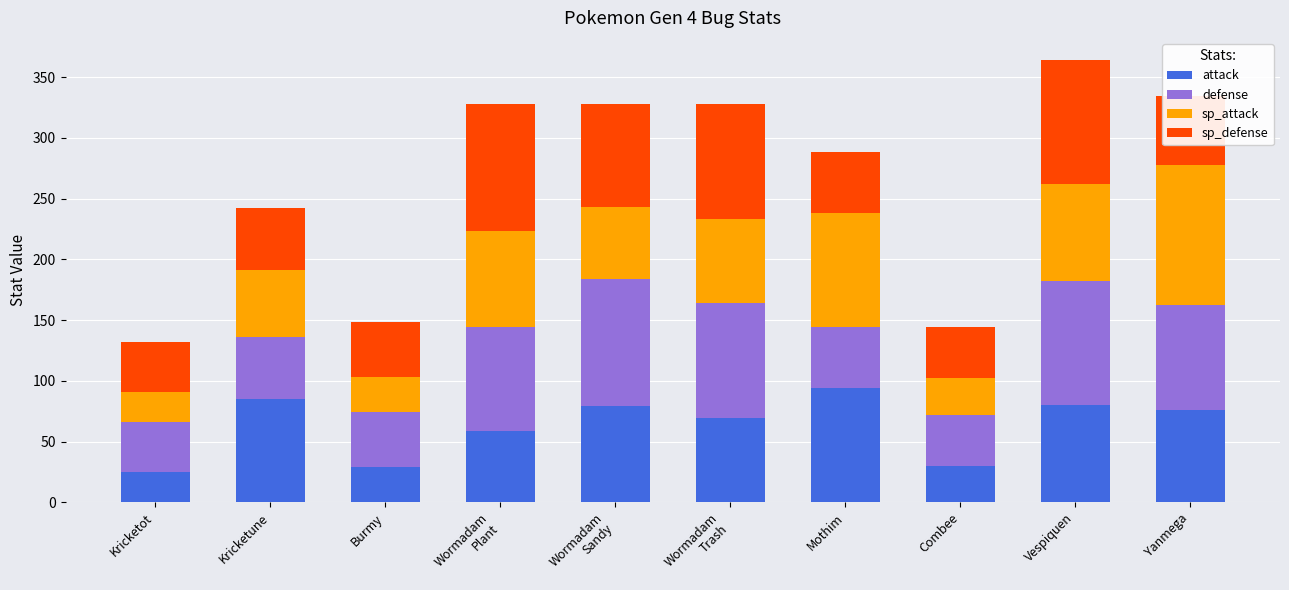

What is the difference between the maximum and minimum values in the attack series?

69